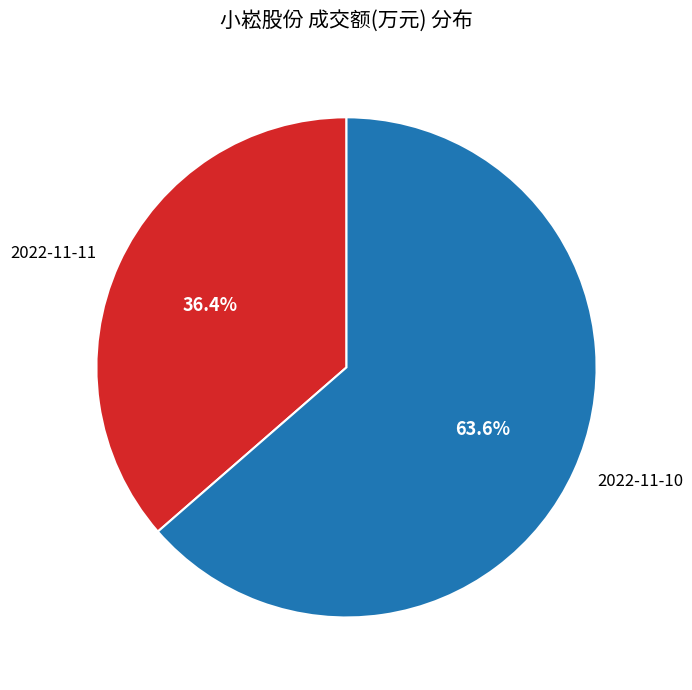

Which slice is the smallest?

2022-11-11